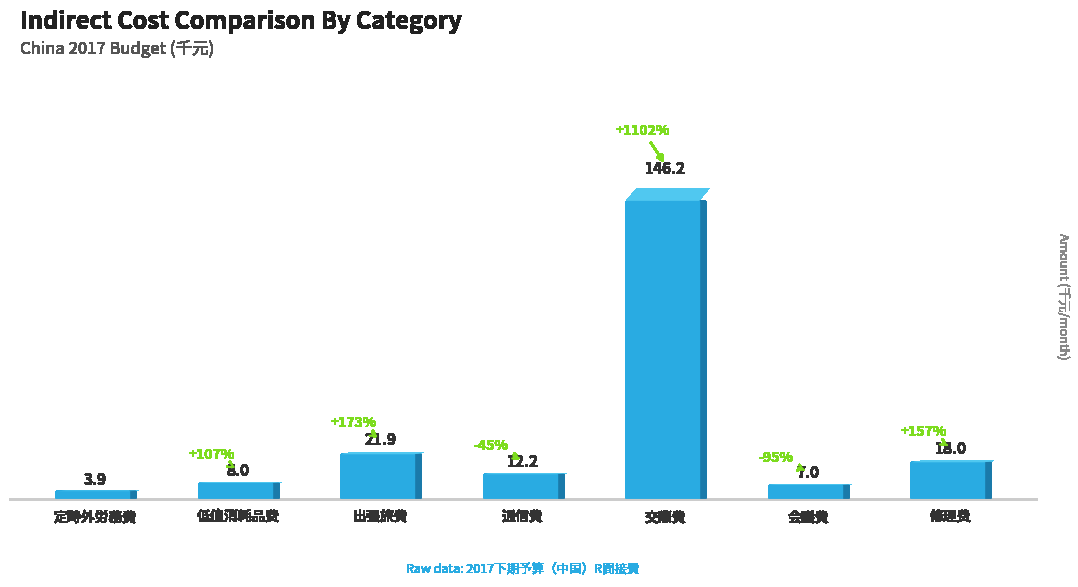

List the labels in order of value, largest first.

交際費, 出張旅費, 修理费, 通信費, 低值消耗品费, 会議費, 定時外労務費